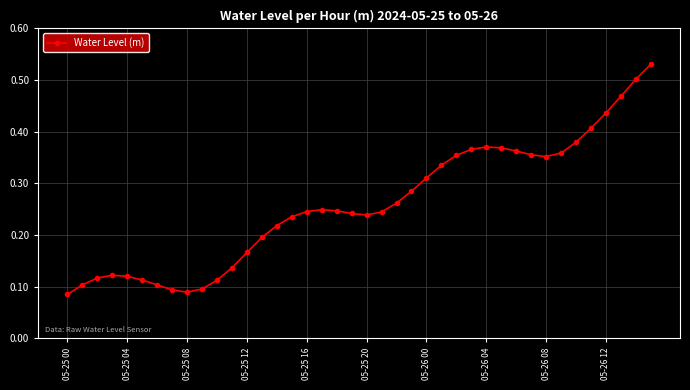

How many categories are shown in the chart?

40